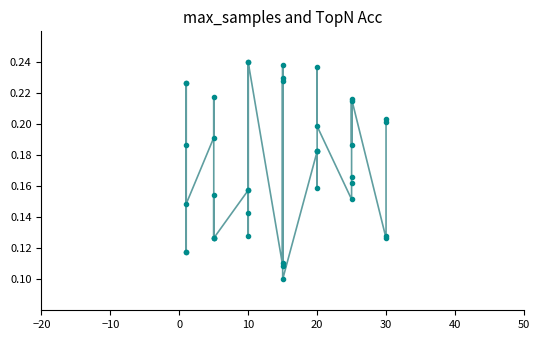

How many lines are shown in the chart?

1